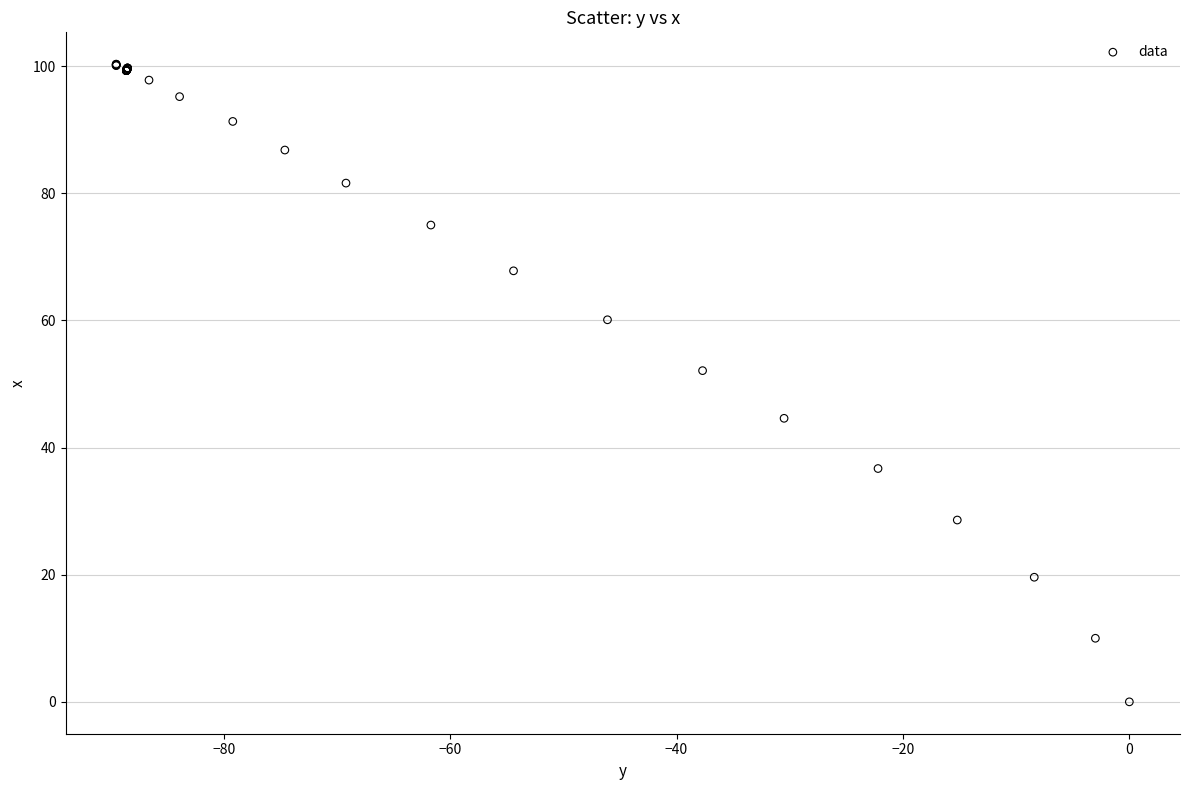

What Y value in the scatter plot is closest to 50?

52.1